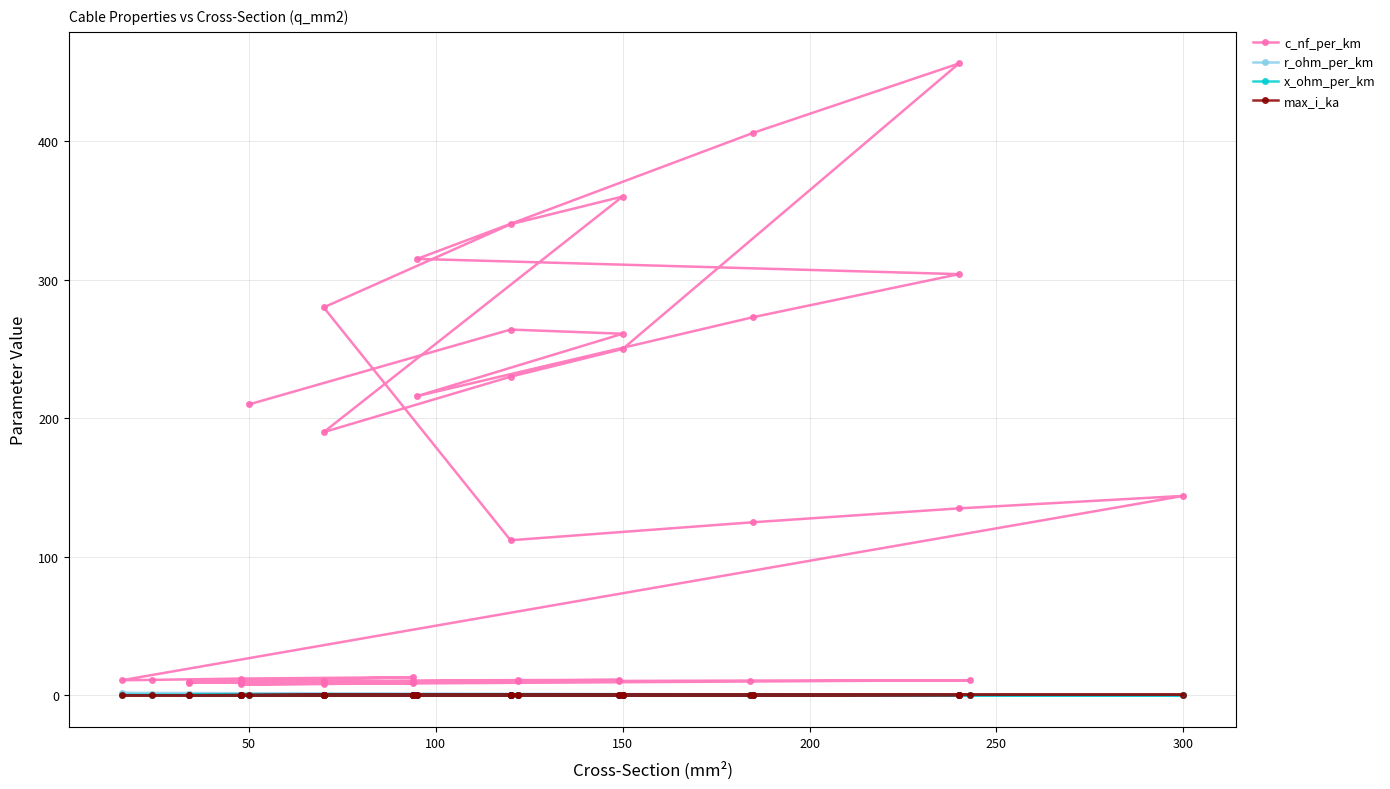

Is it true that x_ohm_per_km equals 0.1 at 50?

True